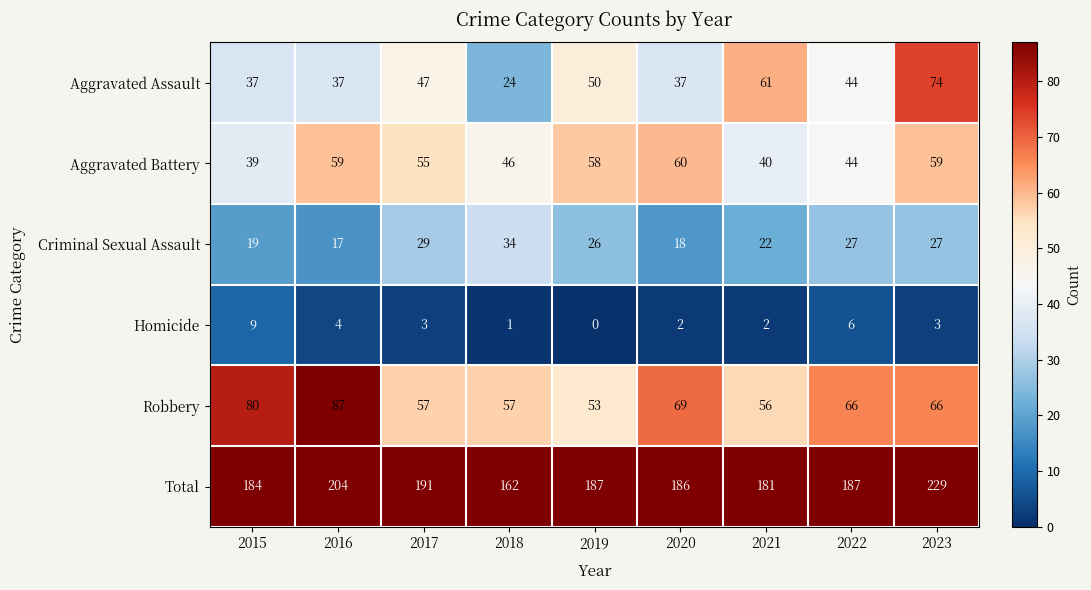

What is the difference between the highest and lowest values at 2022?

181